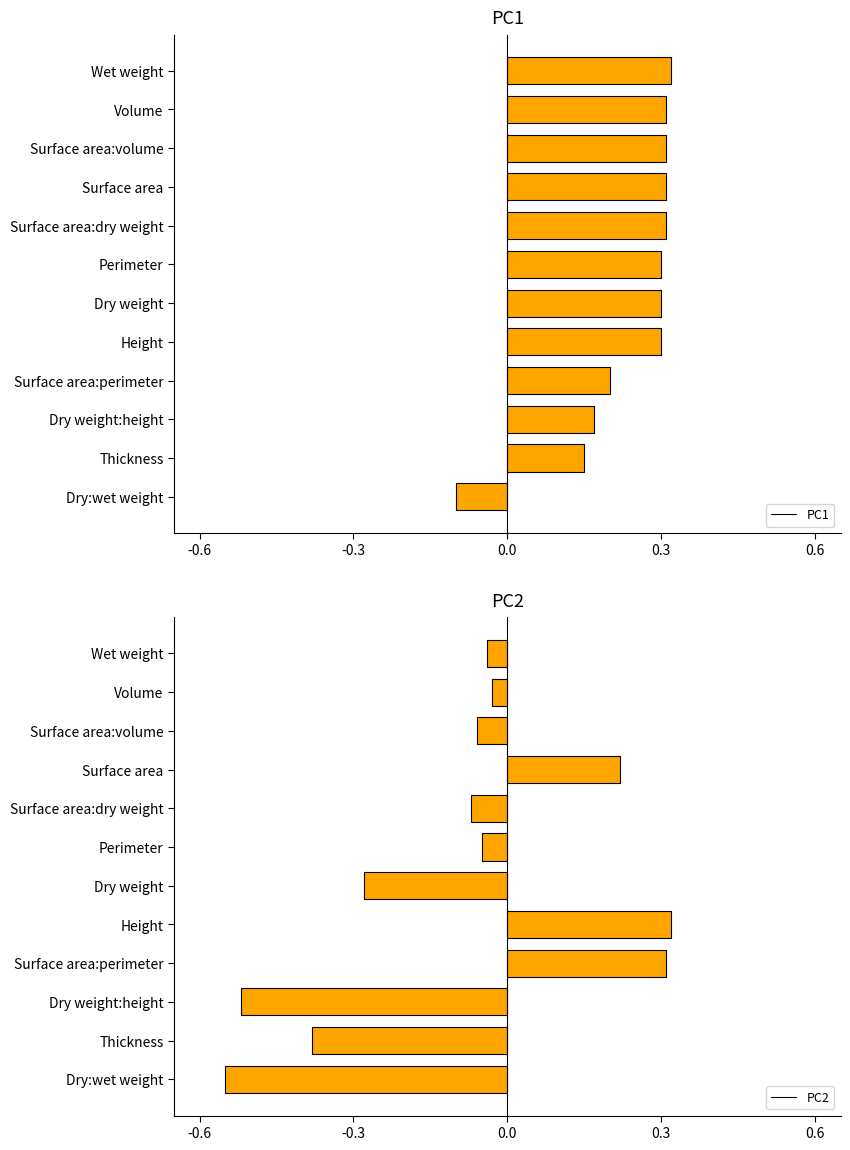

Which series has the widest spread of values?

PC2